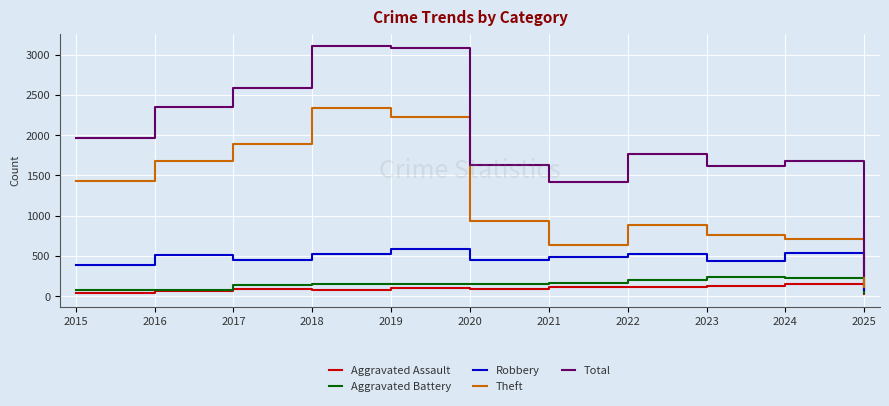

Does the chart display data point markers on the line(s)?

No